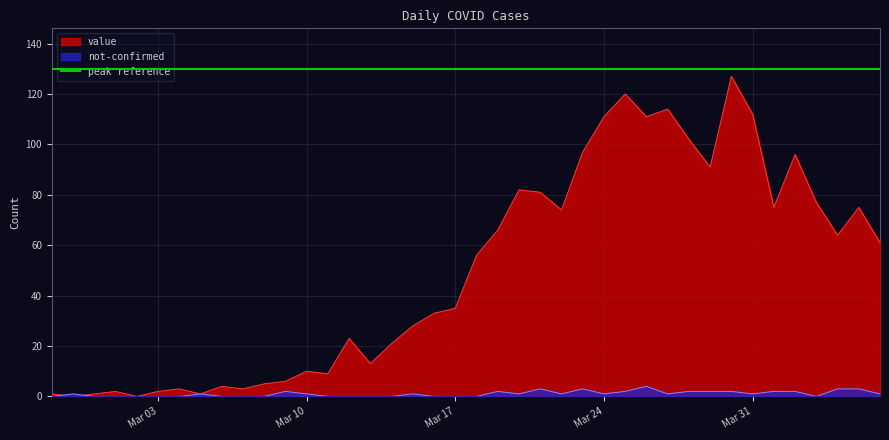

How many data points in not-confirmed are above 1?

13